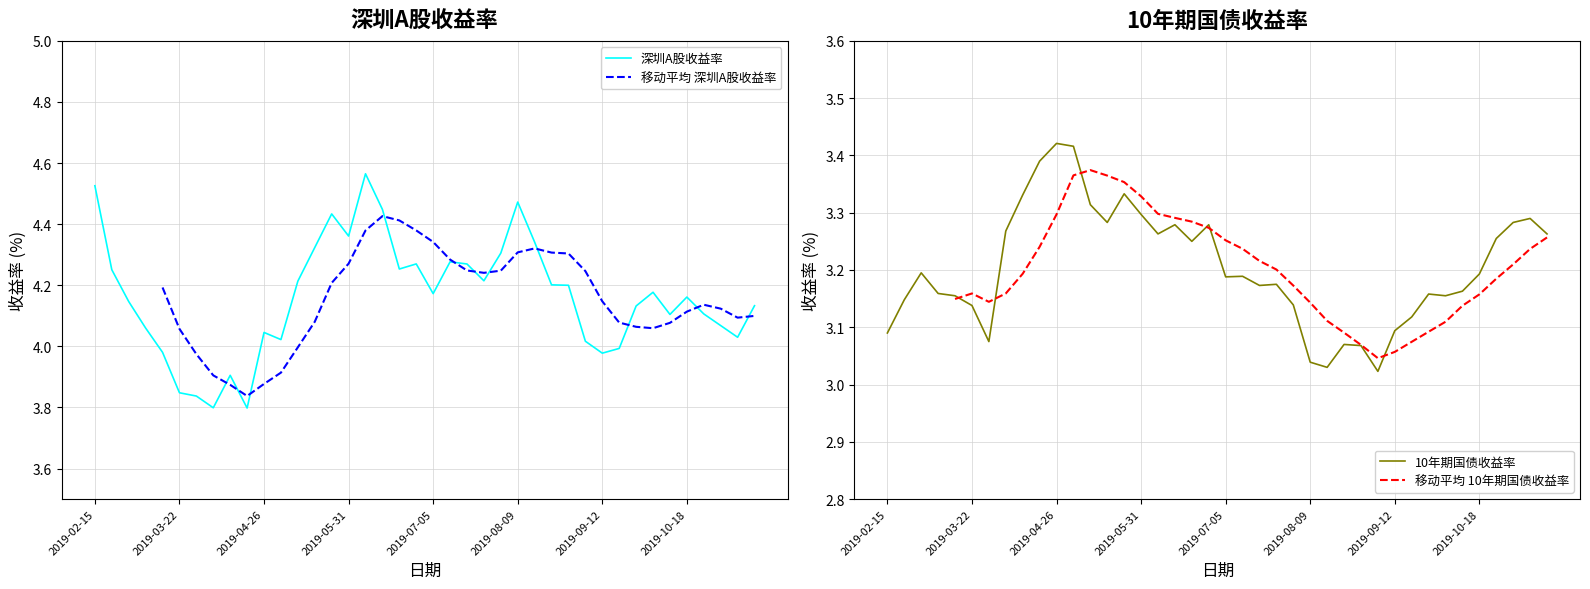

Is it true that 10年期国债收益率 equals 3.3 at 2019-05-31?

True